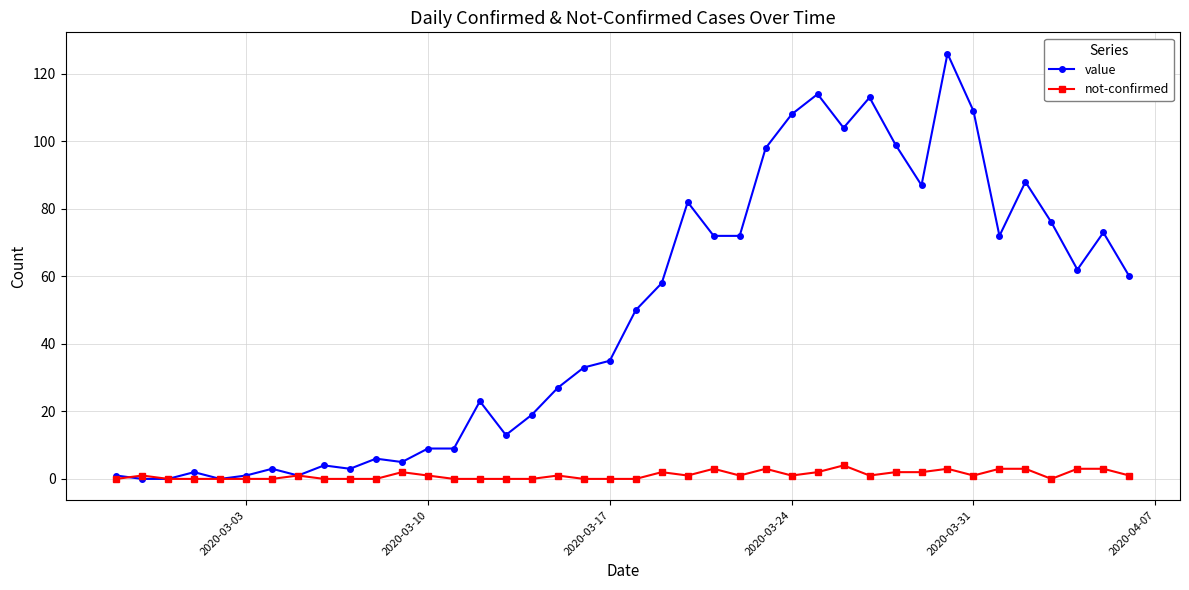

True or false: value has more than 2 interior local peaks.

True